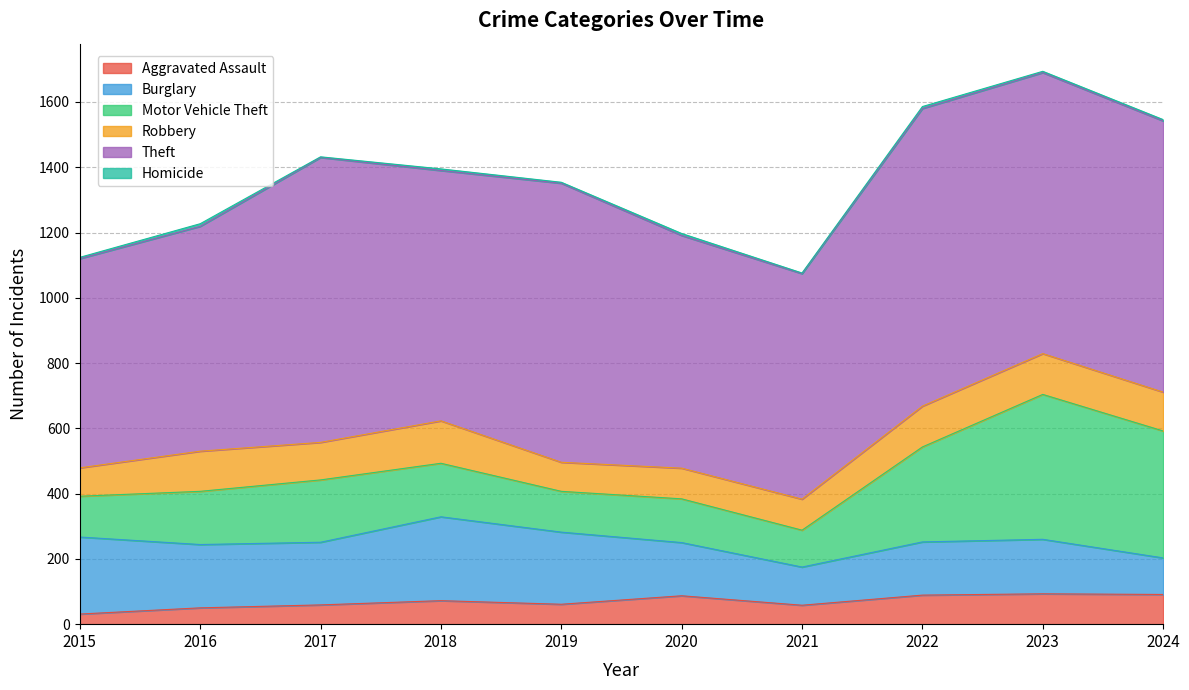

List the series in order of their peak value, lowest first.

Homicide, Aggravated Assault, Robbery, Burglary, Motor Vehicle Theft, Theft